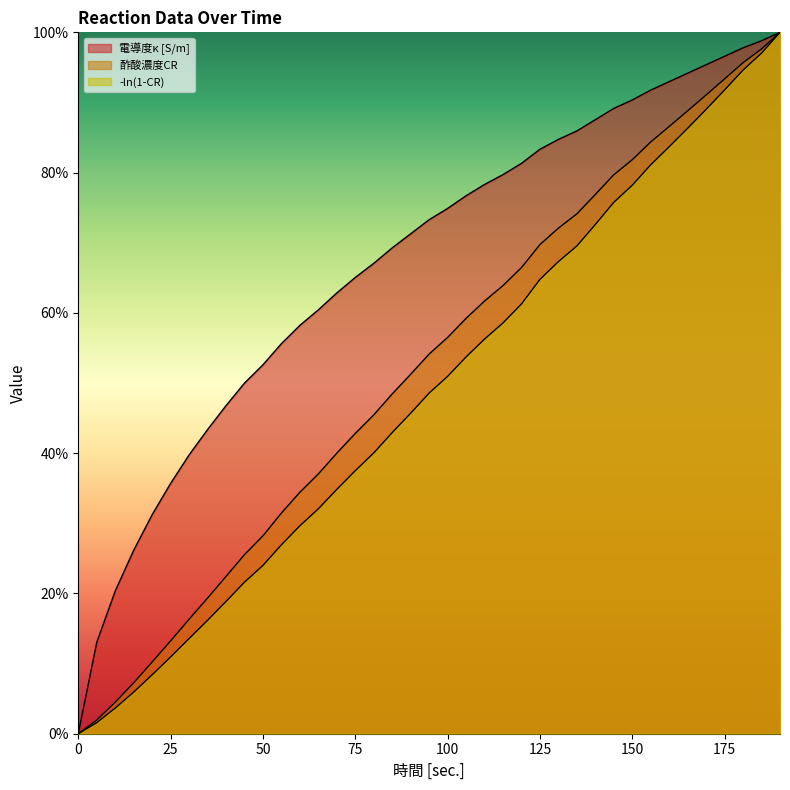

How many positive values does the 電導度κ [S/m] series have?

38